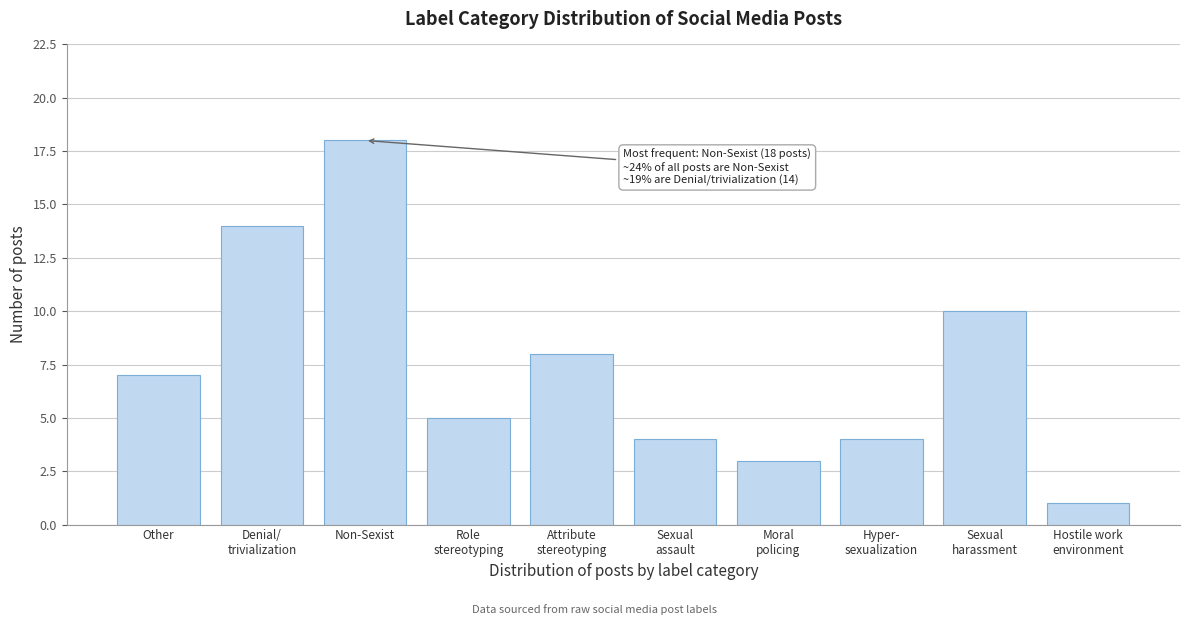

Reading left to right, list all the values displayed in this chart.

7	14	18	5	8	4	3	4	10	1